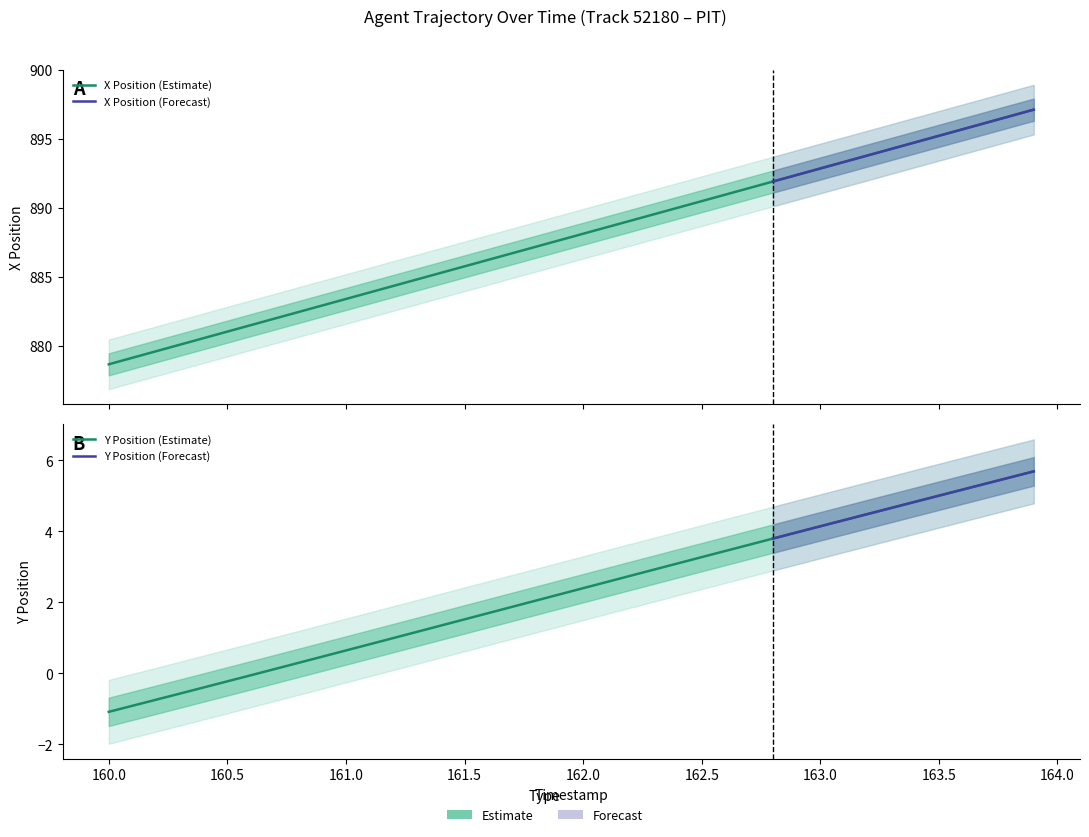

True or false: X has more than 1 interior local peaks.

False